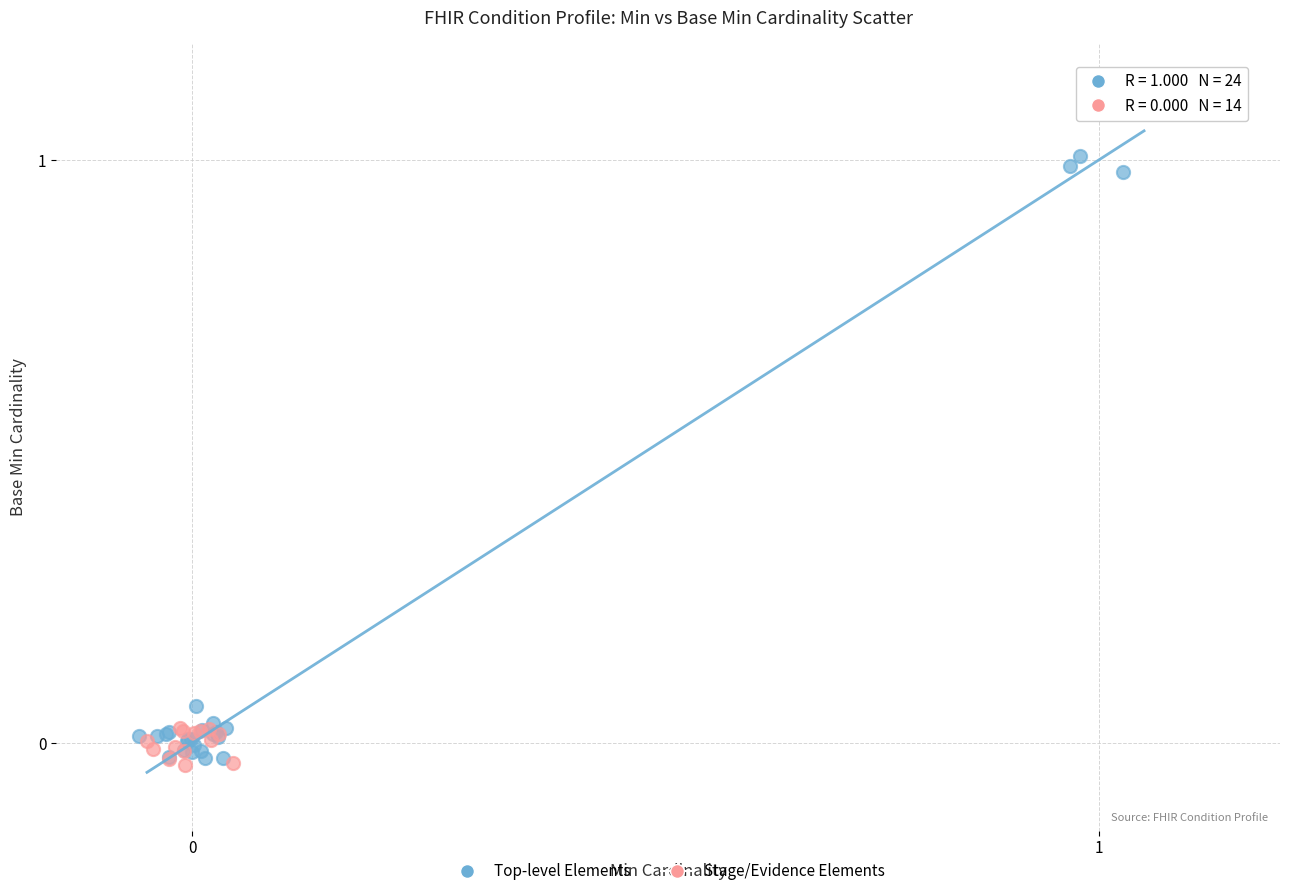

Which series has the largest Y range (max minus min)?

Top-level Elements